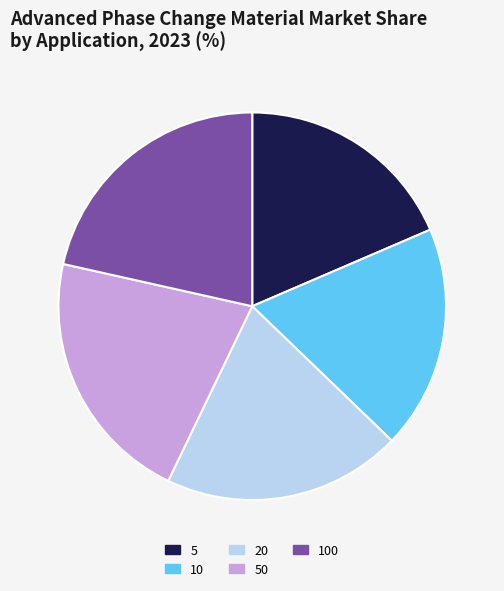

Do 100 and 20 together represent more than half of the pie?

No